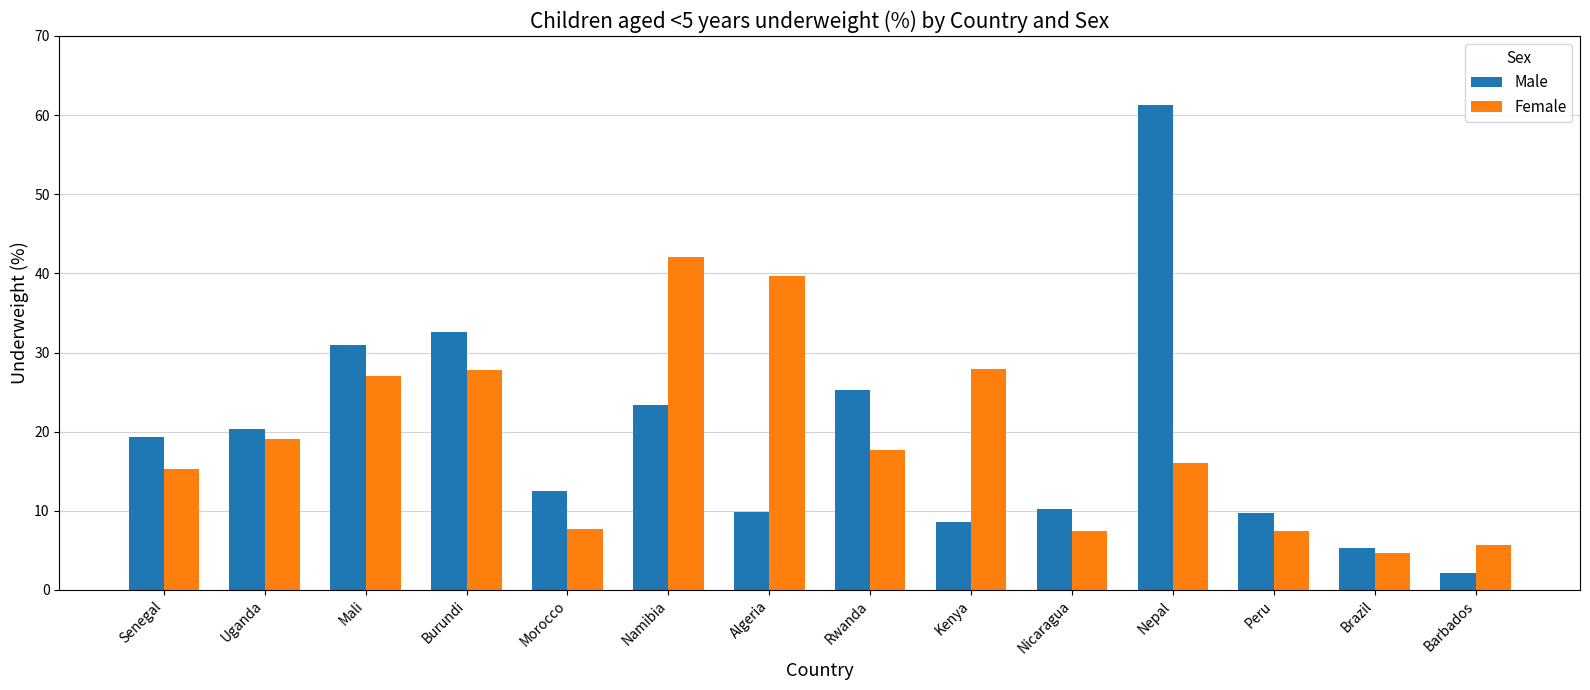

What is the label of the 3rd bar from the left?

Mali